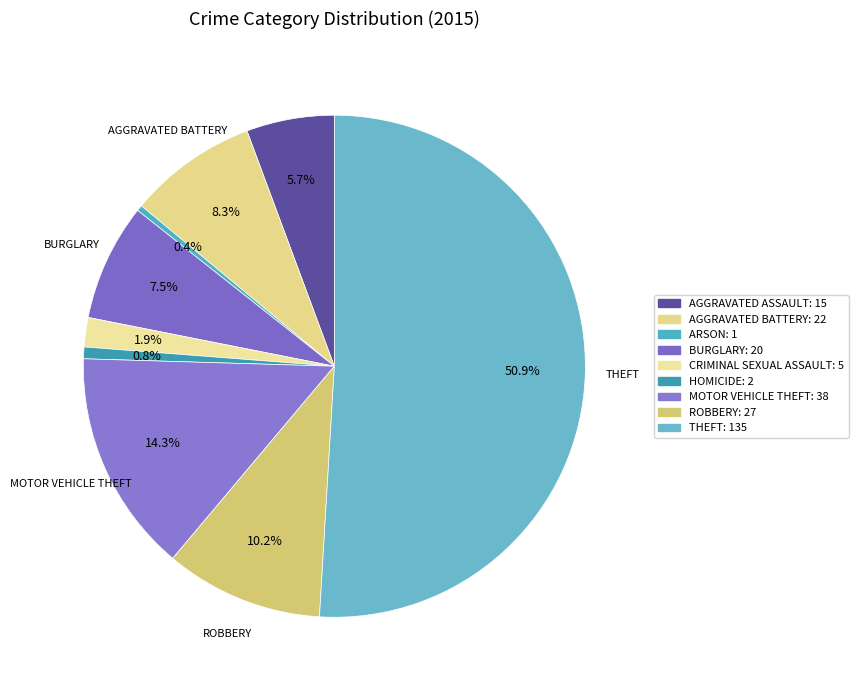

Count the number of slices in the pie.

9